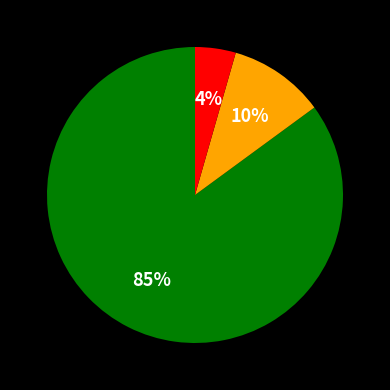

To the nearest percent, what is the average slice percentage?

33%